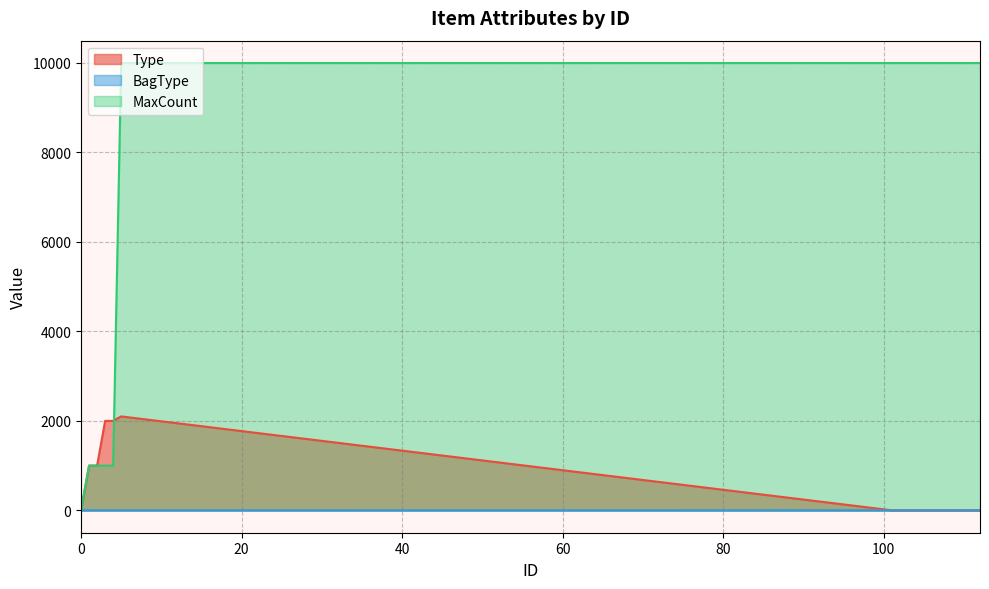

What is the sum of the Type values at 3 and 107?

2001